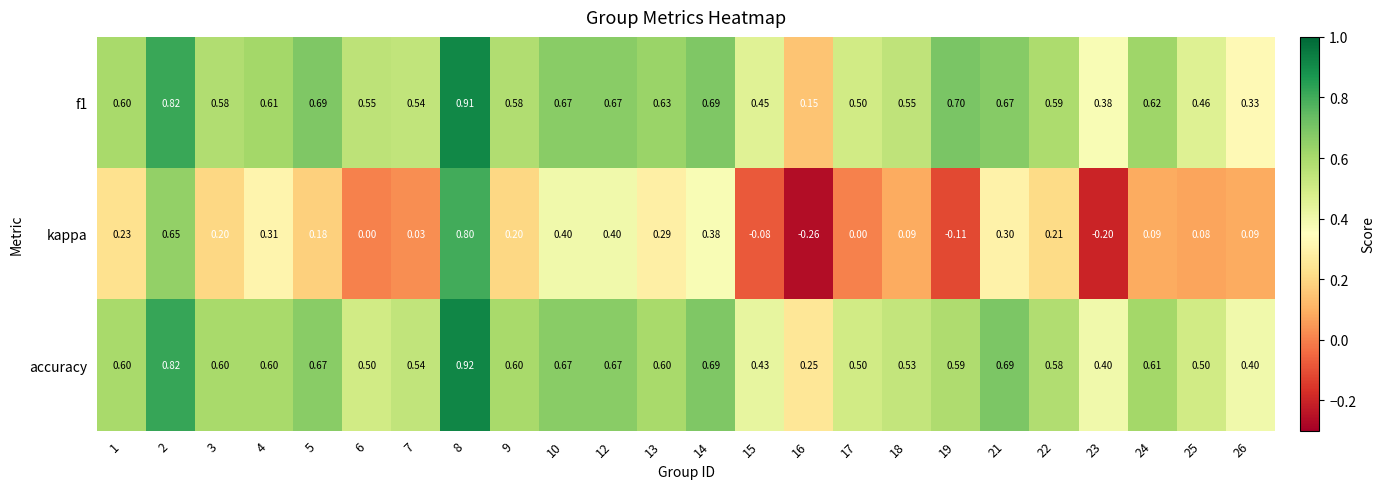

How many series are shown in this chart?

3